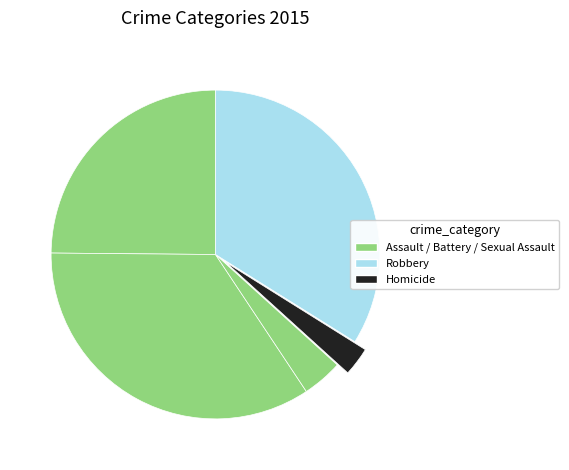

How many segments does this pie chart have?

5